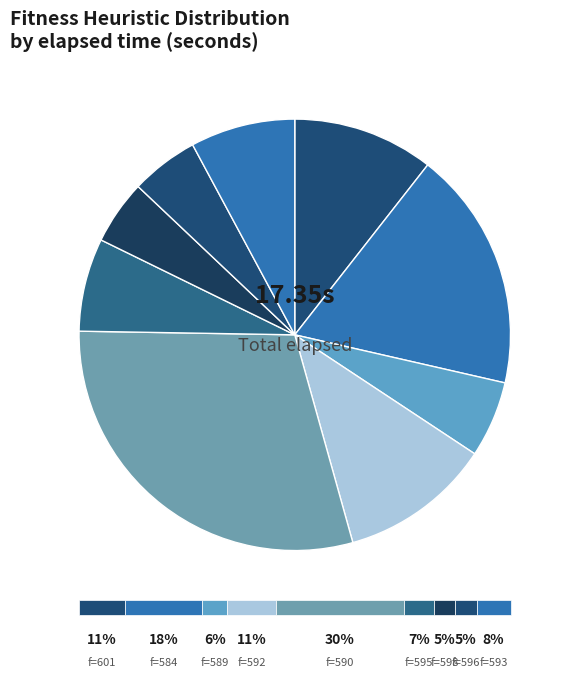

Count the number of slices in the pie.

9